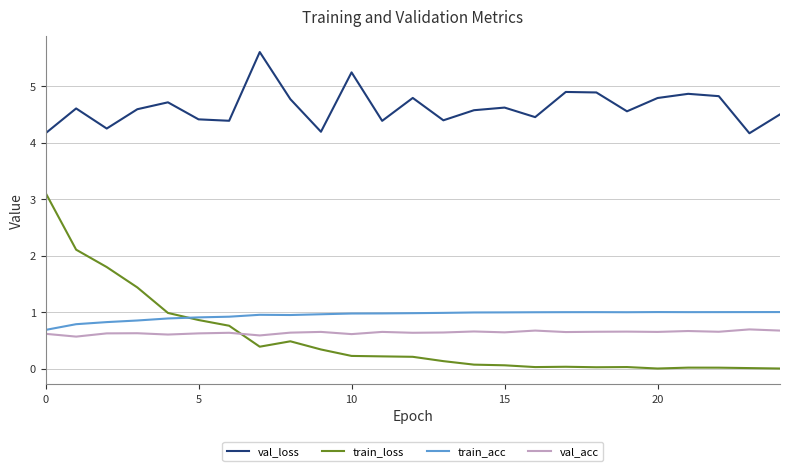

Which series has the largest total across all categories?

val_loss